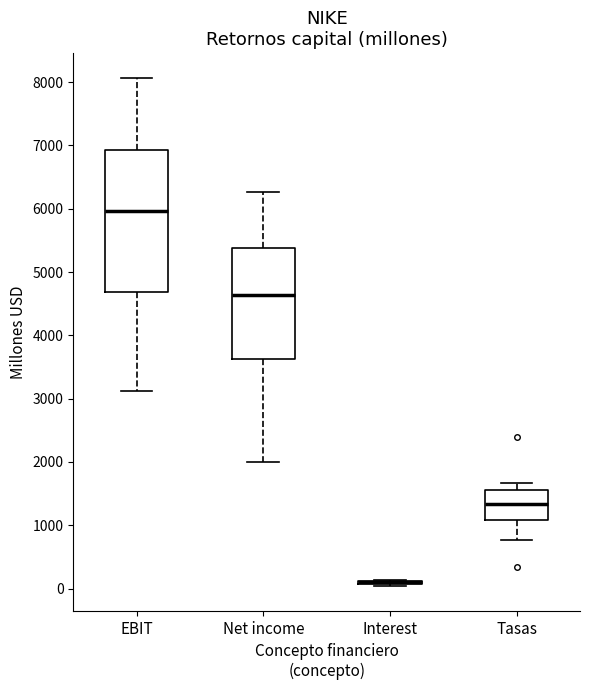

Reading left to right, transcribe this box plot: for each box, give where its median line is, the range the box spans, and where its two whiskers end, as read against the y-axis. The values are not printed on the chart, so give them approximately, as read against the axis.

EBIT: median 6000, box 4700 to 6900, whiskers 3100 to 8100
Net income: median 4600, box 3600 to 5400, whiskers 2000 to 6300
Interest: box collapsed to a line at 100, whiskers 0 to 100
Tasas: median 1300, box 1100 to 1600, whiskers 800 to 1700